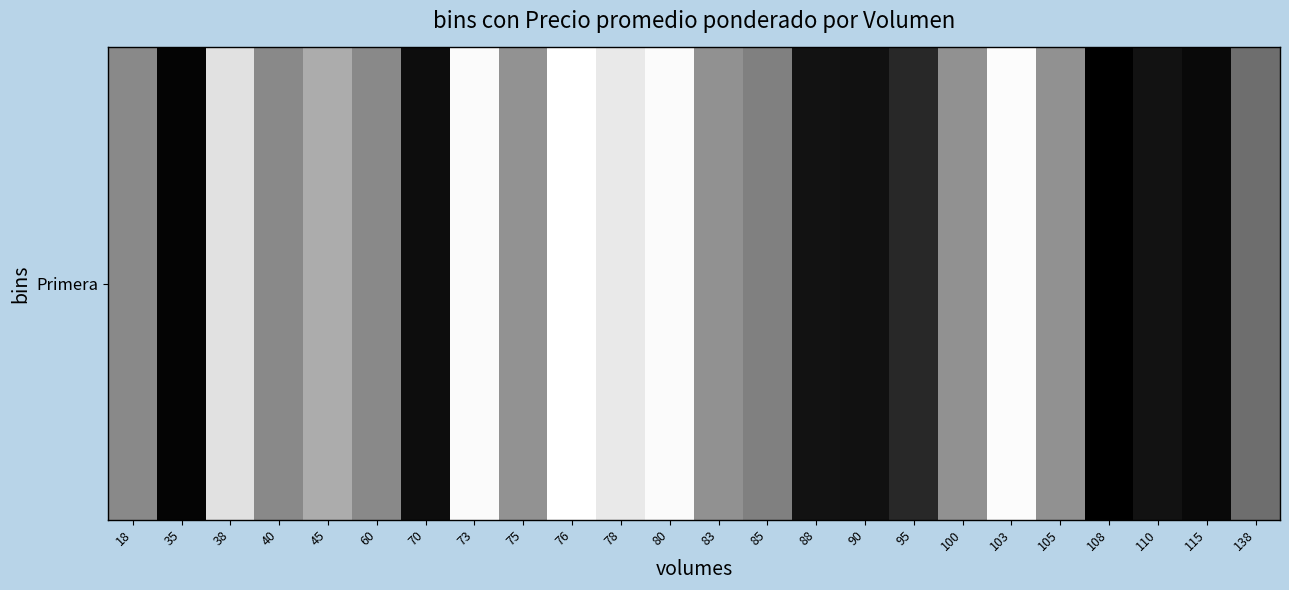

Which label corresponds to the largest value in the chart?

76